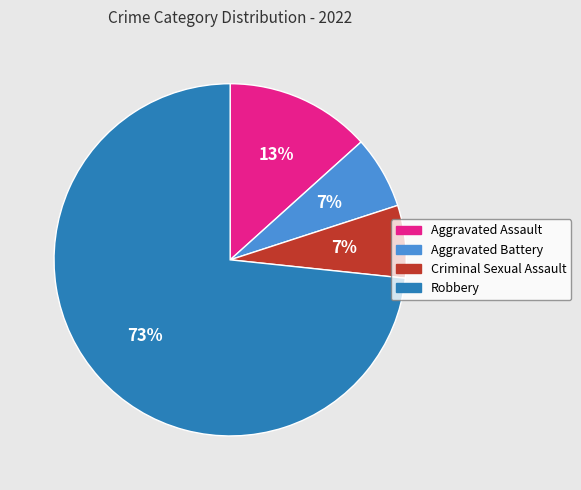

Is the sum of Criminal Sexual Assault and Aggravated Battery greater than half?

No